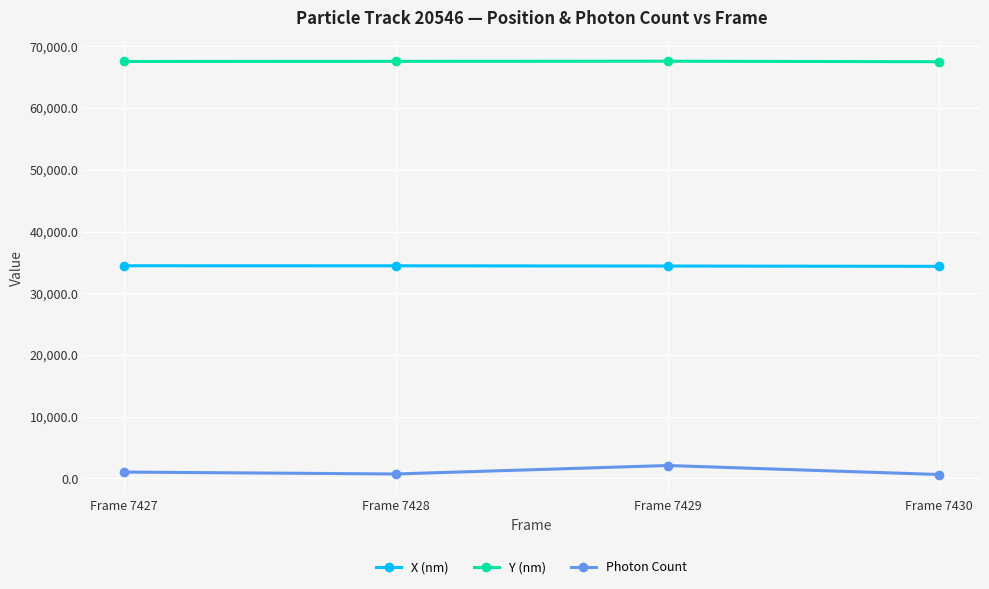

Rank the series by their maximum value, from lowest to highest.

Photon Count, X (nm), Y (nm)